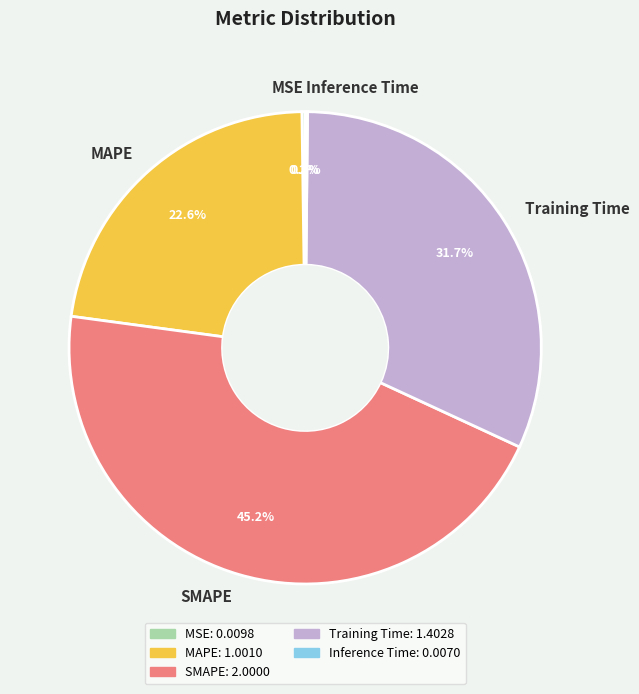

True or false: SMAPE accounts for 45% of the total.

True